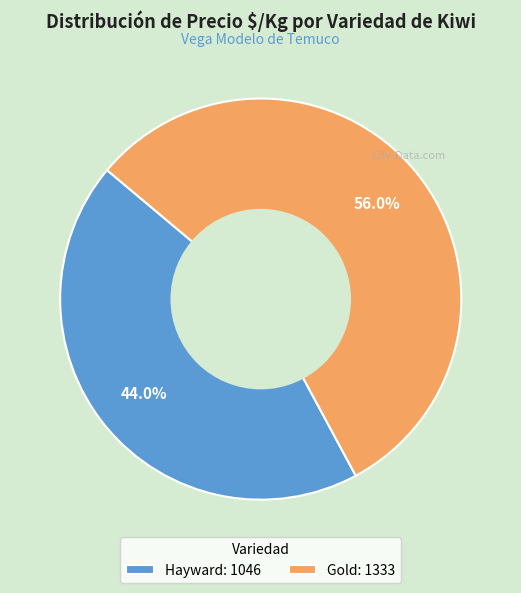

Is there a majority slice in this chart?

Yes